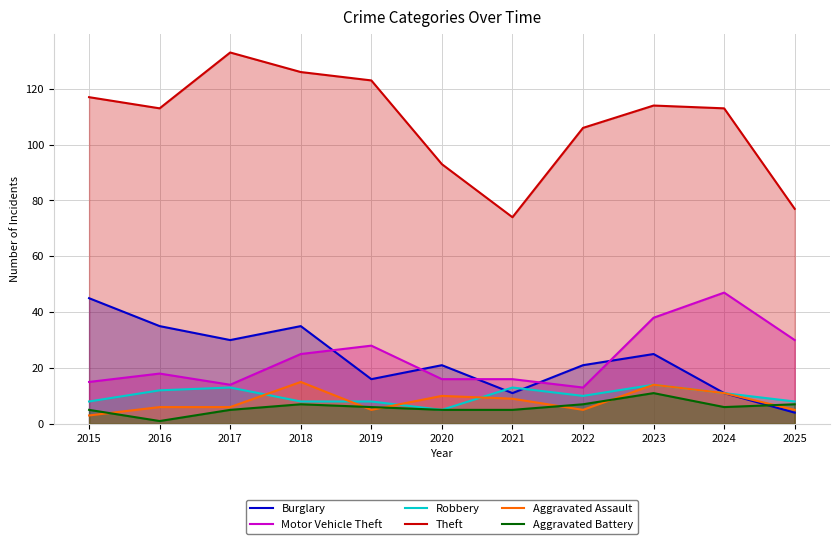

Rank the series by their maximum value, from highest to lowest.

Theft, Motor Vehicle Theft, Burglary, Aggravated Assault, Robbery, Aggravated Battery